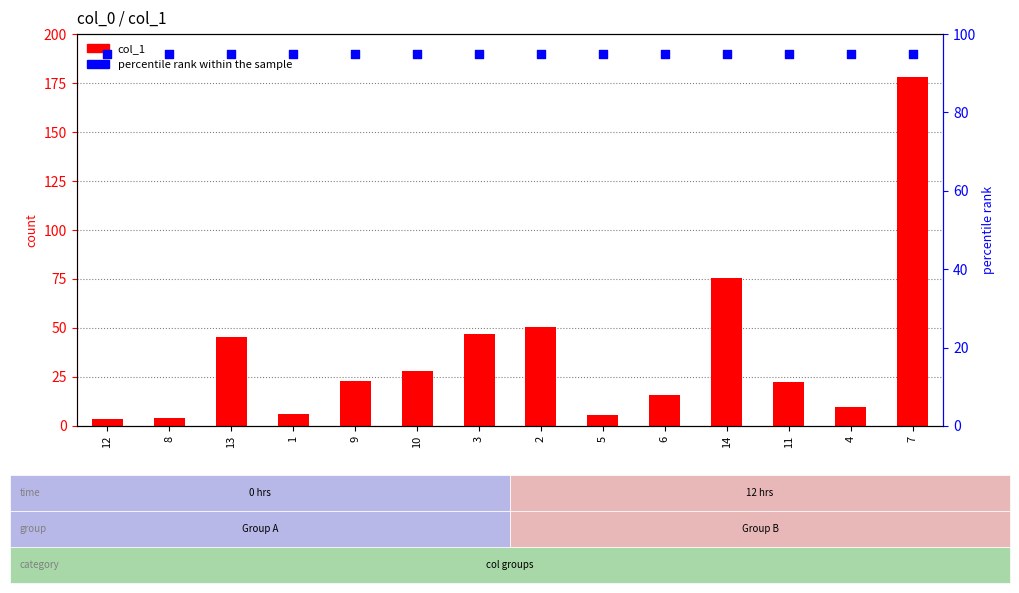

What are all the series names shown in the legend?

col_1, percentile rank within the sample